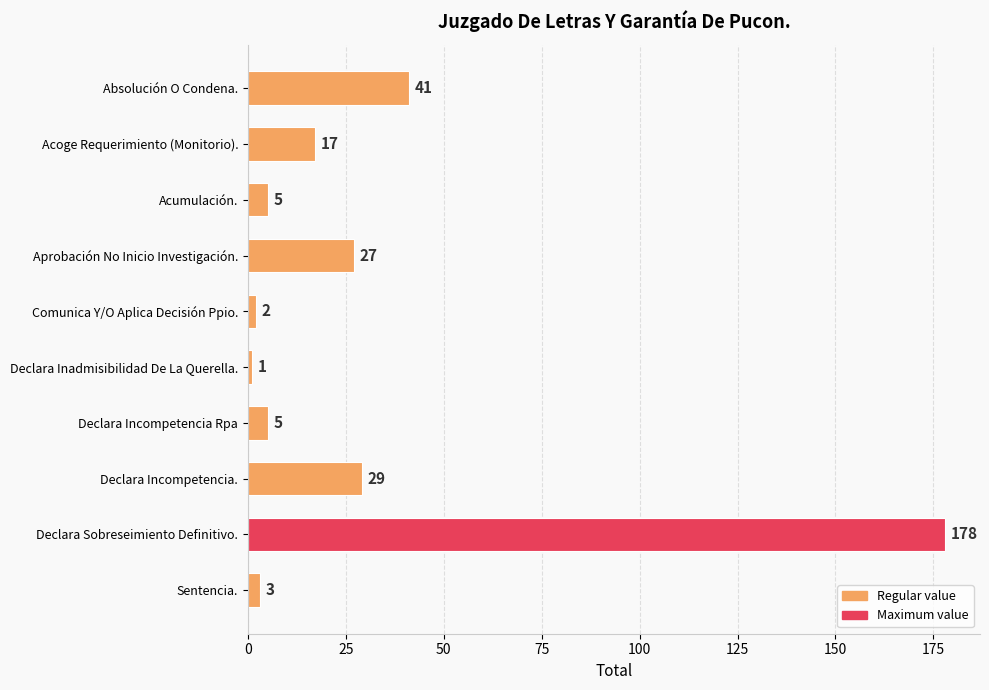

What is the difference between the maximum and second lowest values?

176